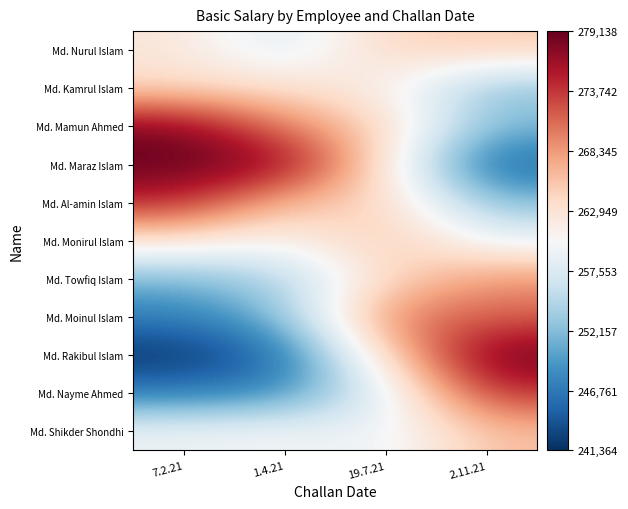

Which category has the highest value across all series?

7.2.21